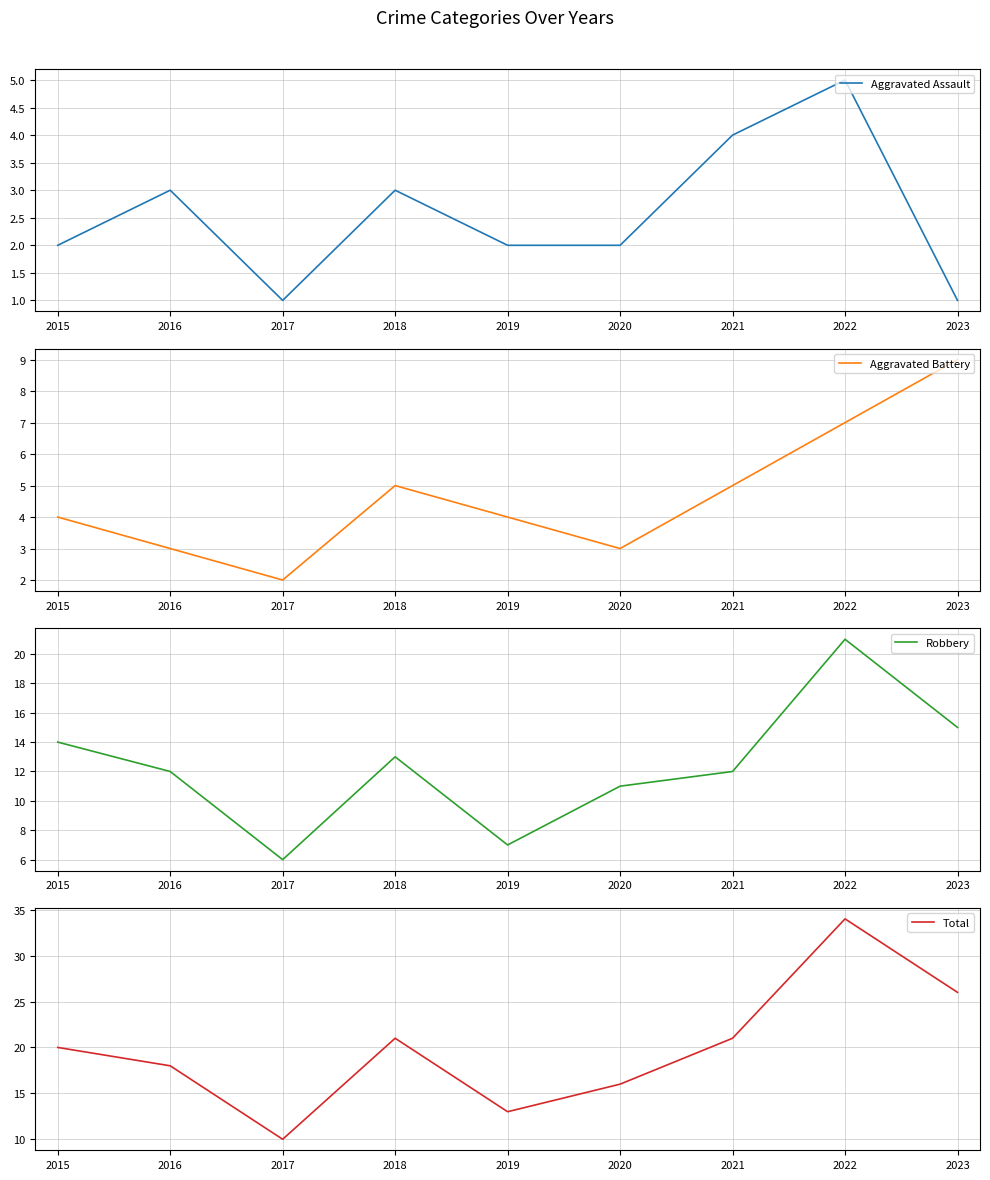

At how many categories does at least one series exceed 18?

5